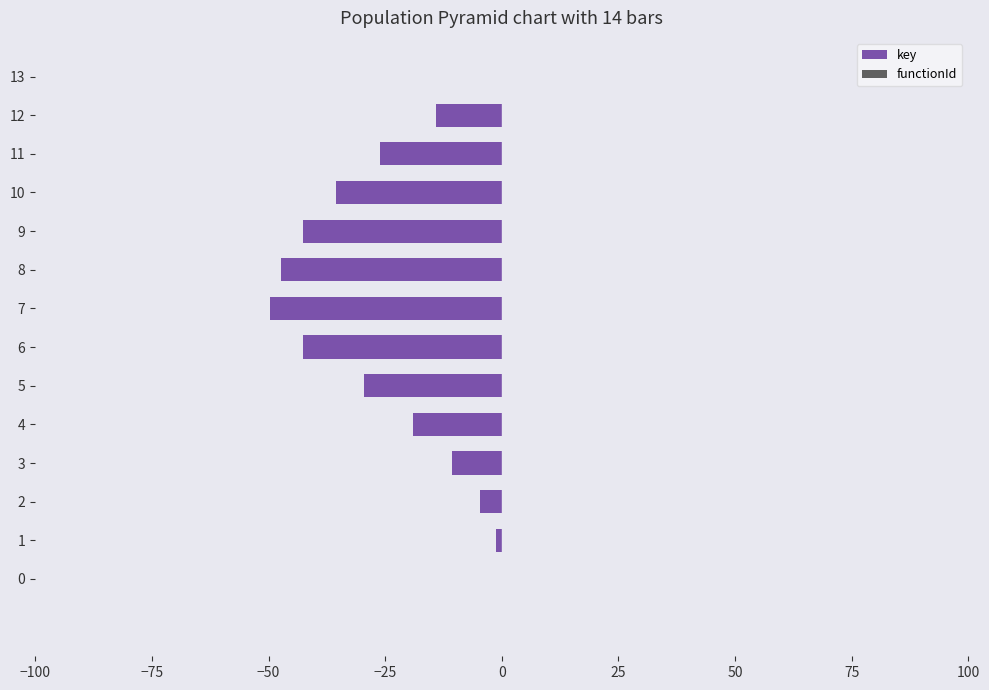

Reading bottom to top, what are all the values shown in this chart?

0=0.0	1=-1.2	2=-4.7	3=-10.7	4=-18.9	5=-29.6	6=-42.6	7=-49.7	8=-47.3	9=-42.6	10=-35.5	11=-26.0	12=-14.2	13=0.0